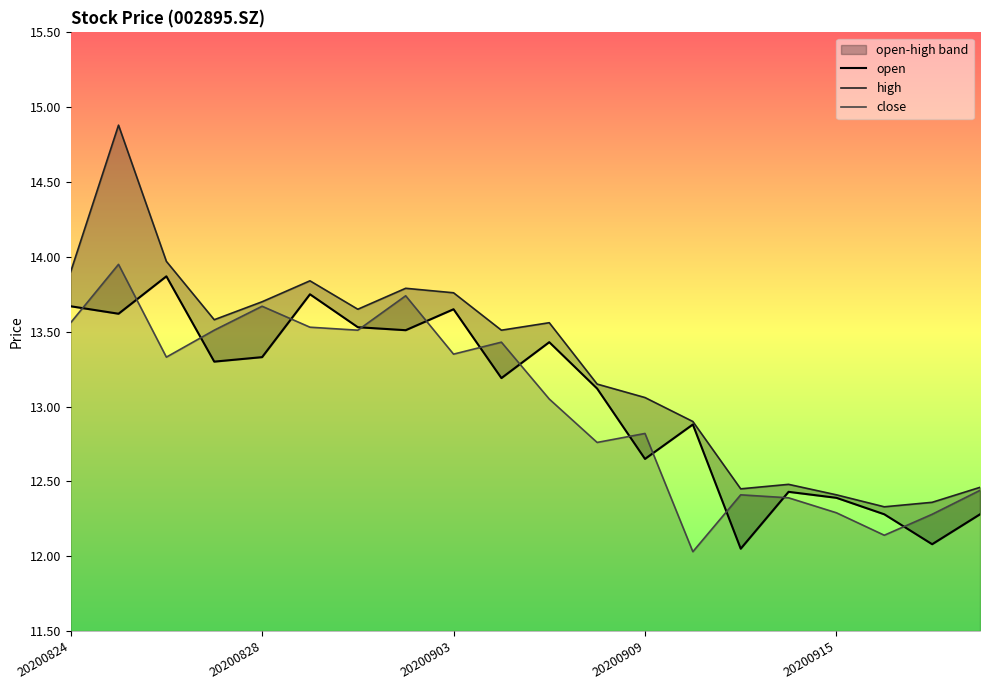

How many lines are shown in the chart?

3